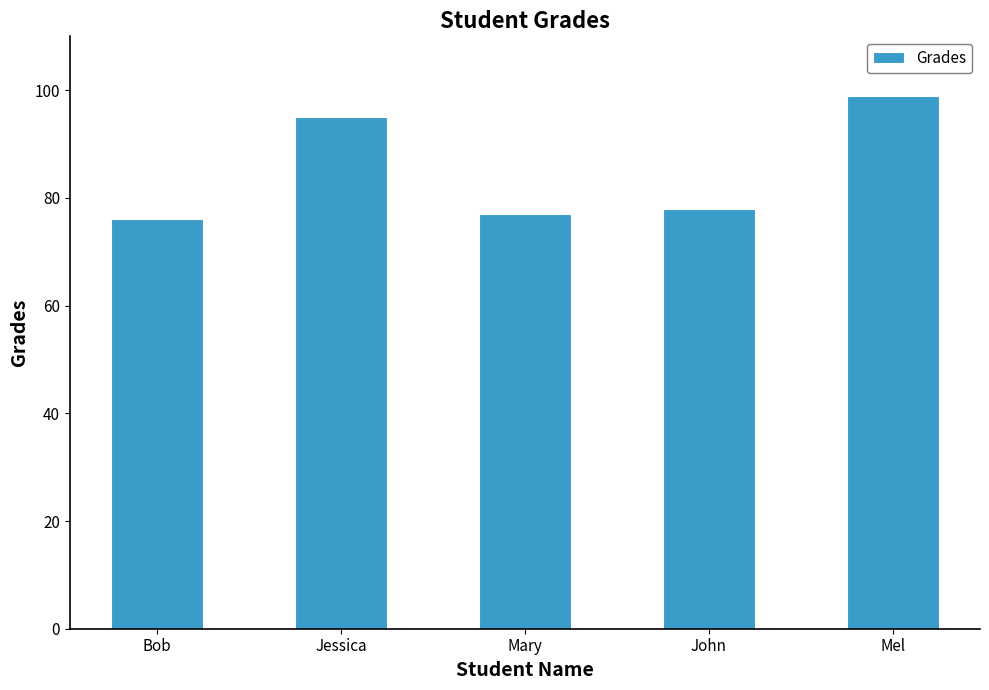

How many series are shown in this chart?

1